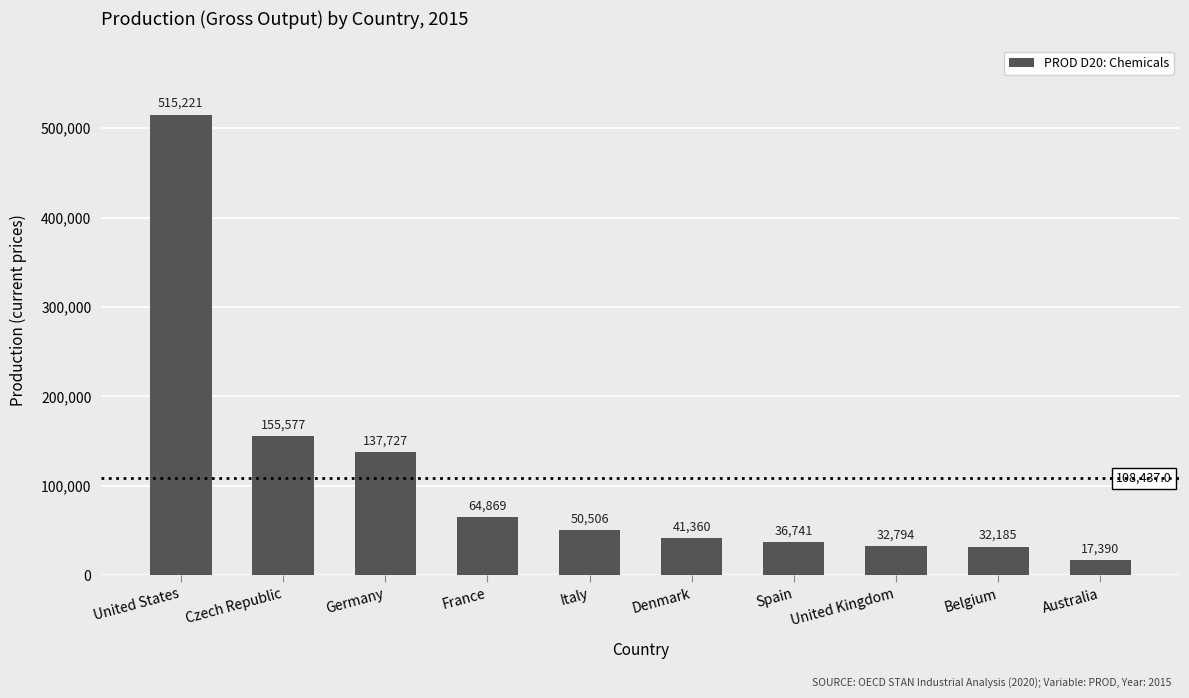

What is the change in value from United States to Spain?

-478480.0